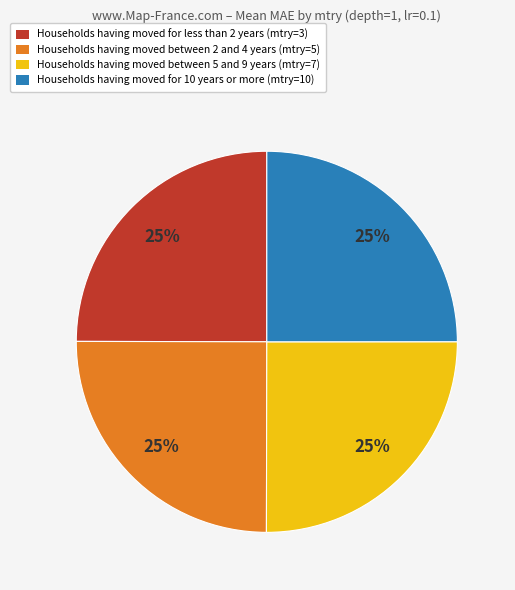

To the nearest percent, what is the combined percentage of Households having moved for less than 2 years (mtry=3) and Households having moved for 10 years or more (mtry=10)?

50%